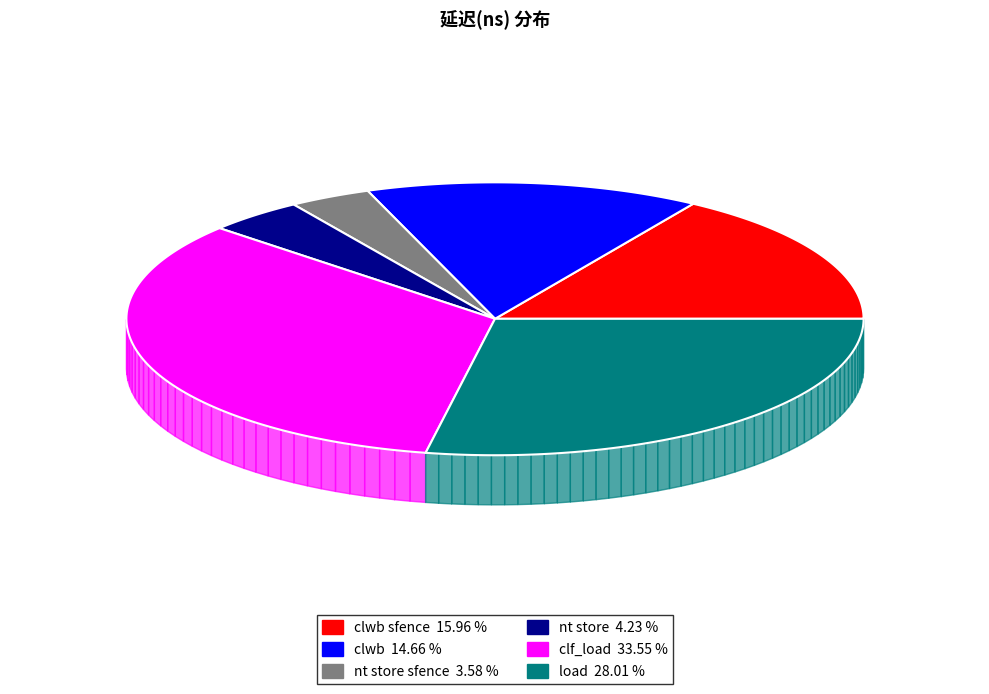

True or false: nt store sfence accounts for 1% of the total.

False